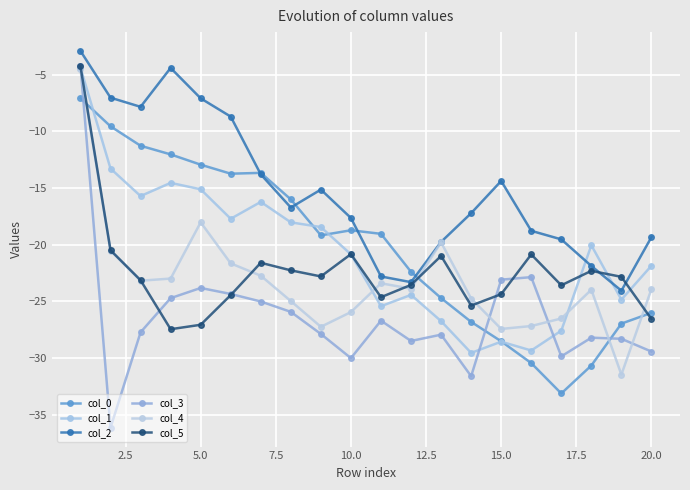

What are all the series names shown in the legend?

col_0, col_1, col_2, col_3, col_4, col_5